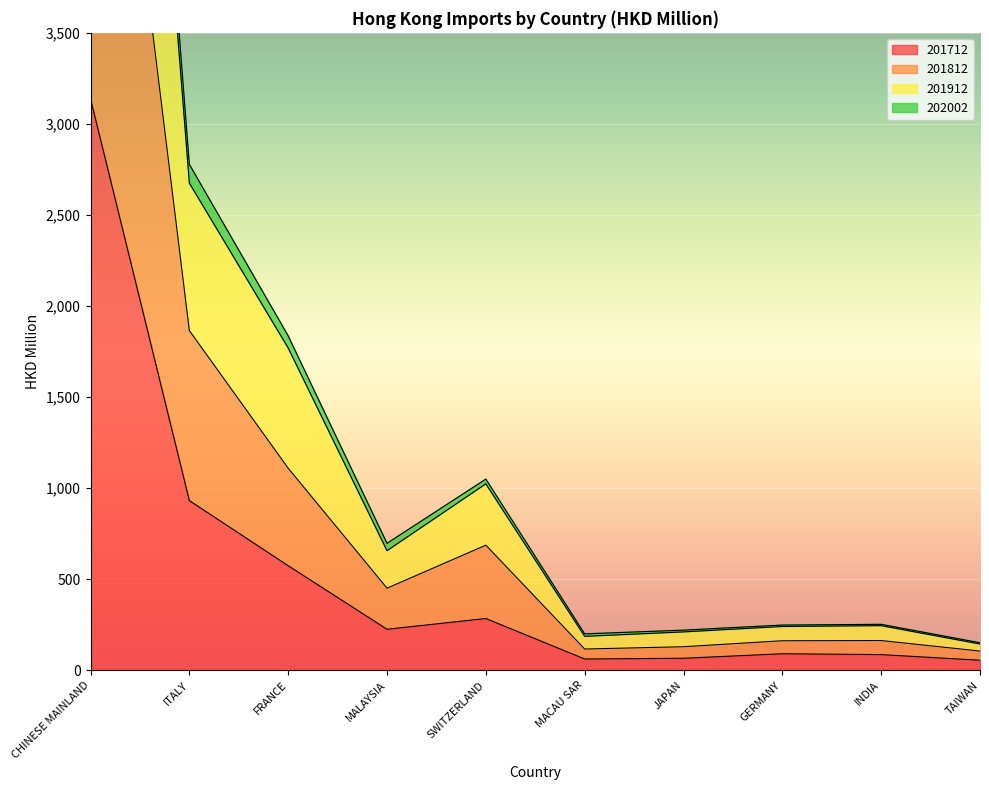

Where is 201712 nearest to the value 1596?

ITALY